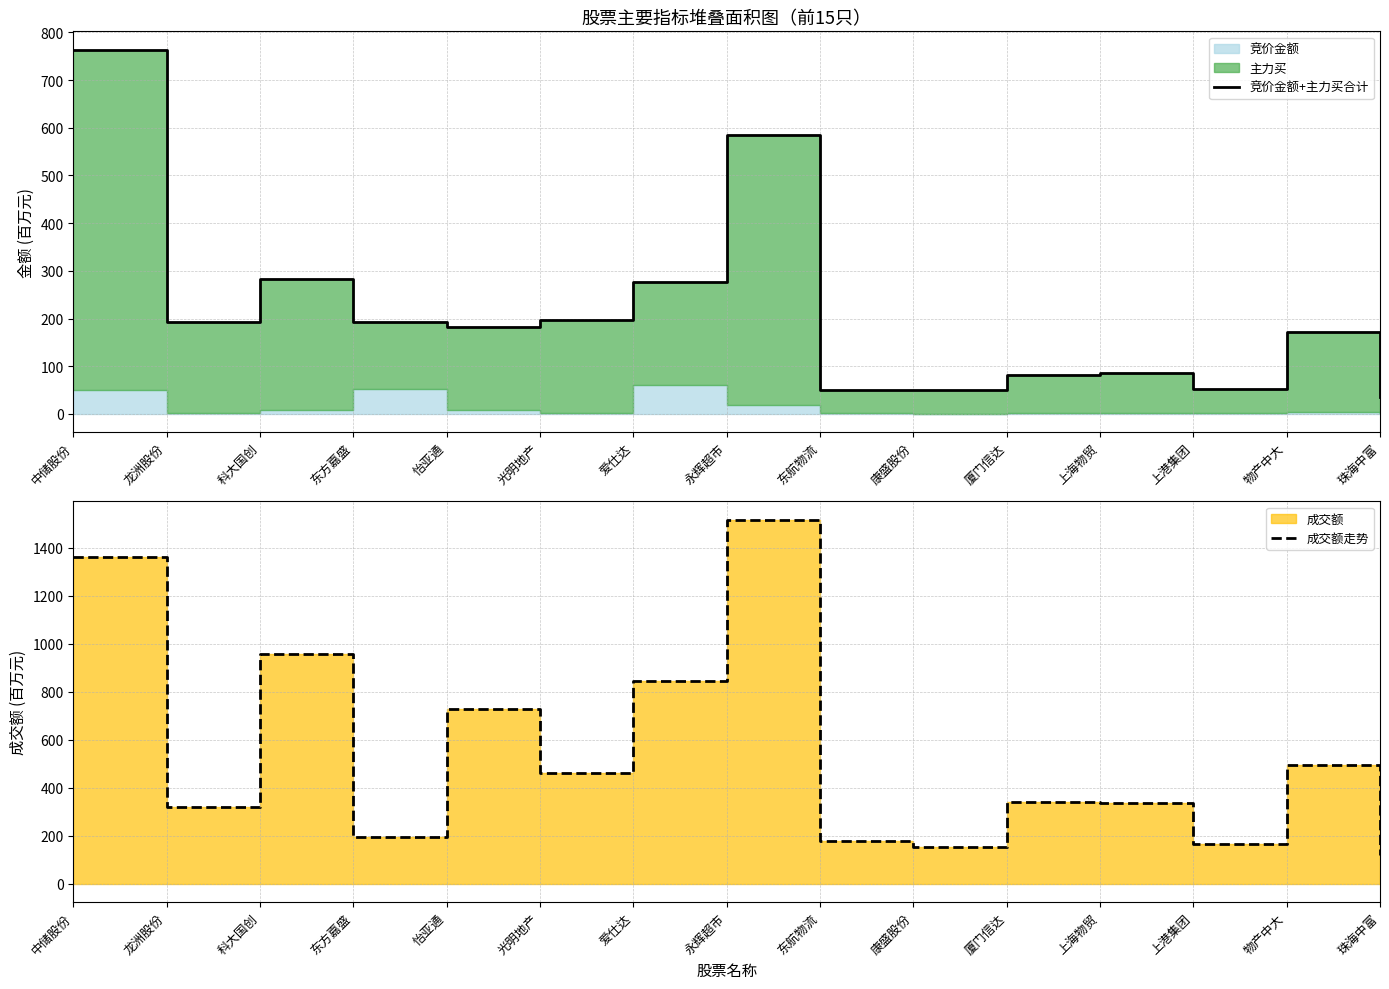

What is the label of the 14th point from the right?

龙洲股份